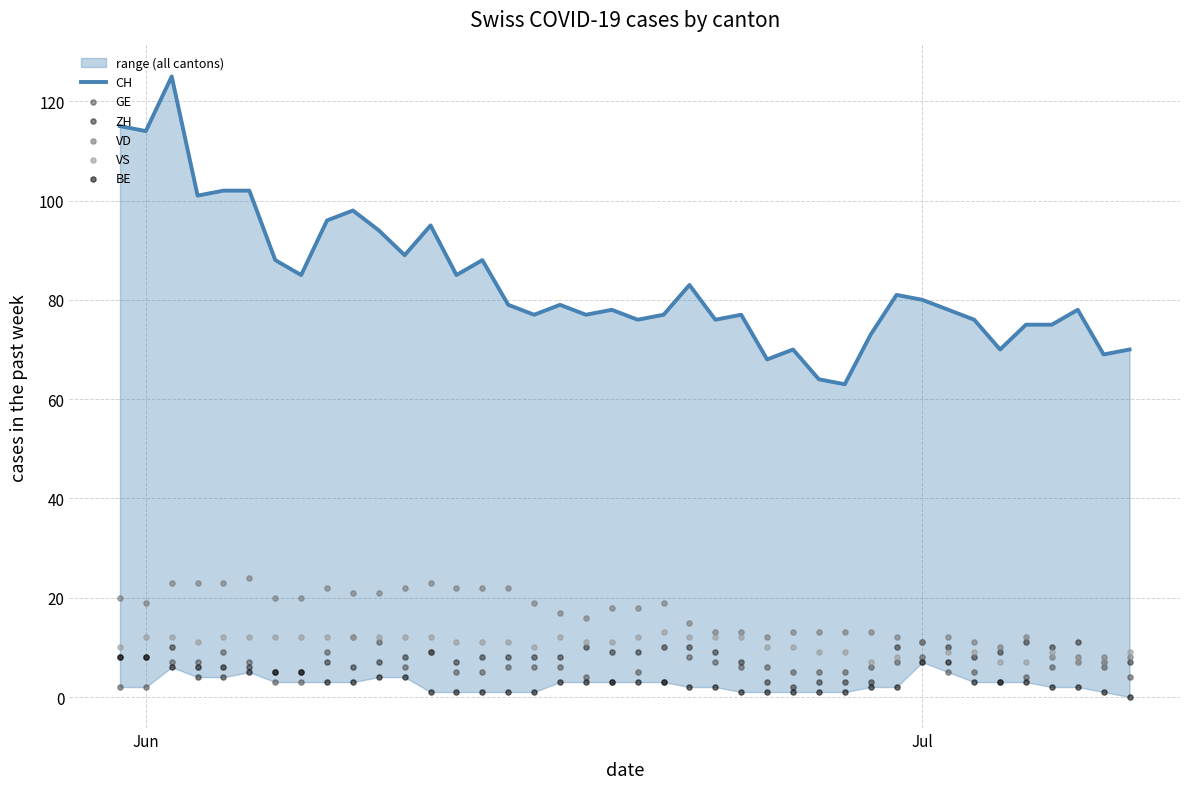

Which series reaches the minimum Y coordinate?

BE